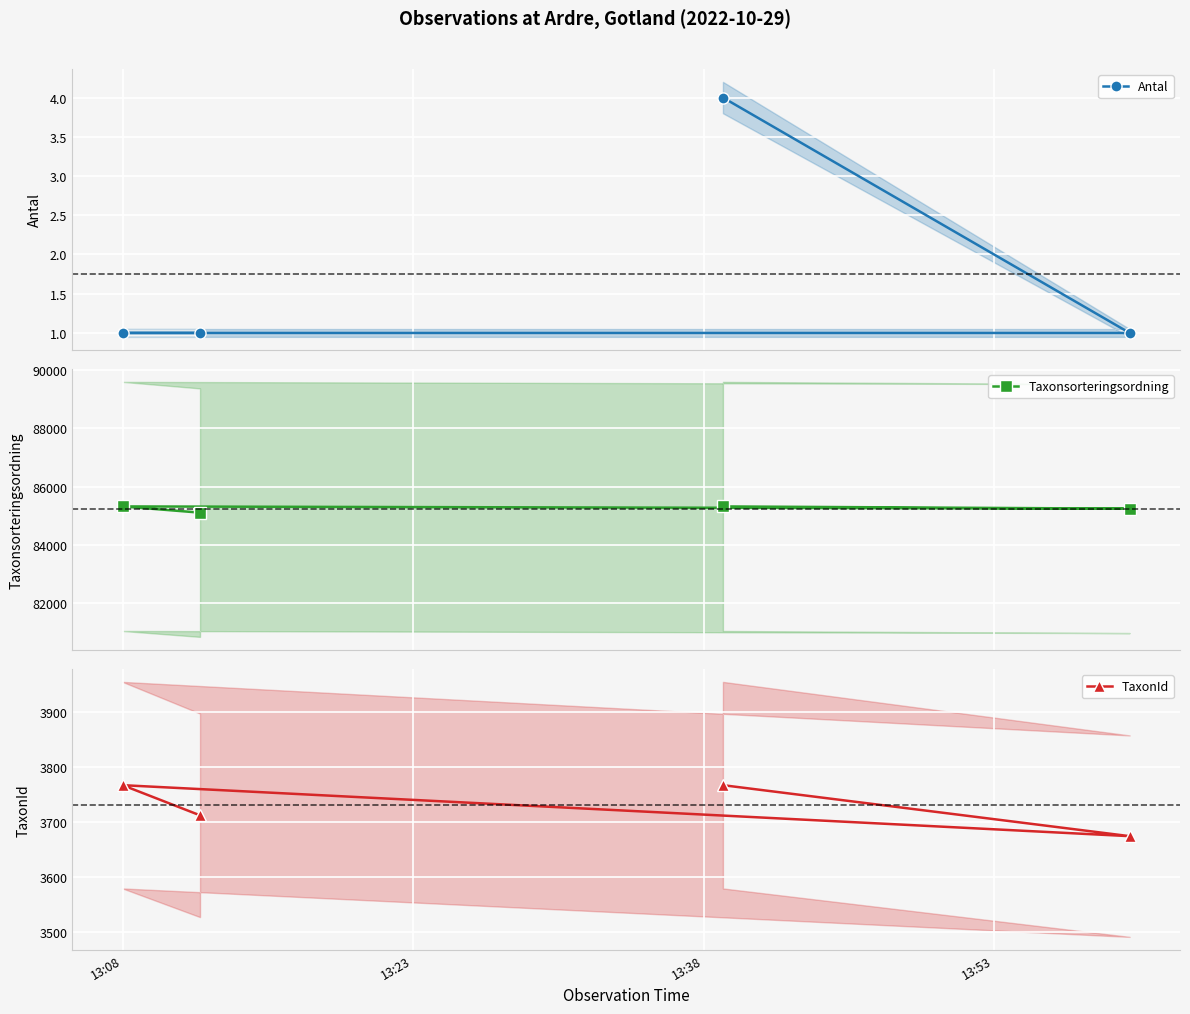

What is the lowest value of the Taxonsorteringsordning series?

85105